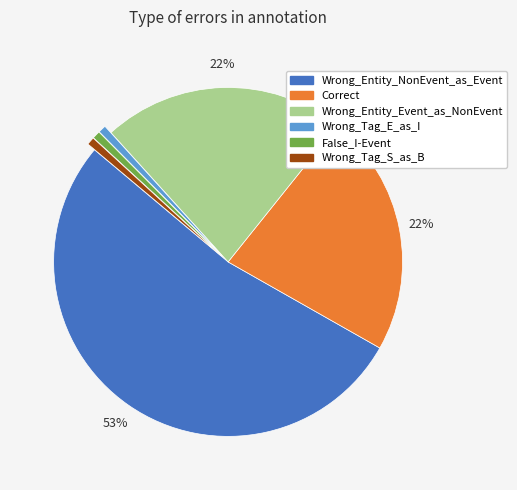

Between Wrong_Tag_S_as_B and Wrong_Entity_Event_as_NonEvent, which is larger?

Wrong_Entity_Event_as_NonEvent